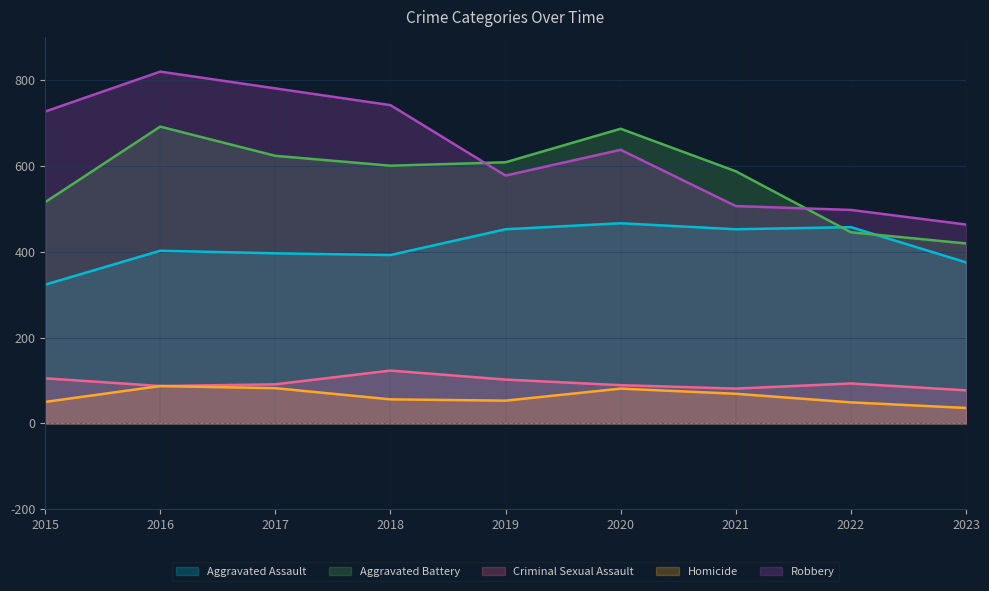

What value does the Homicide series have at 2017, to the nearest 5?

80